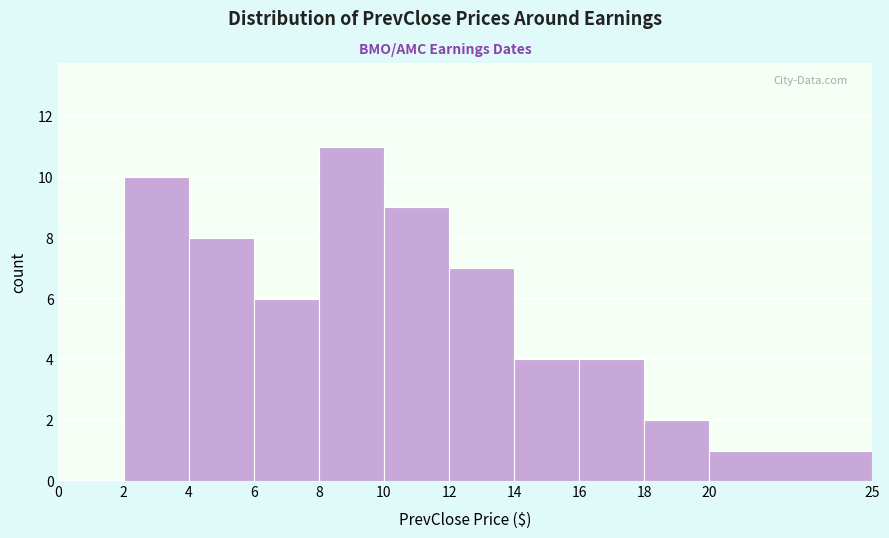

Reading left to right, transcribe this chart: for each bar, give the range it covers on the x-axis and its height. The values are not printed on the chart, so give them approximately, as read against the axis.

0 to 2: 0
2 to 4: 10
4 to 6: 8
6 to 8: 6
8 to 10: 11
10 to 12: 9
12 to 14: 7
14 to 16: 4
16 to 18: 4
18 to 20: 2
20 to 25: 1